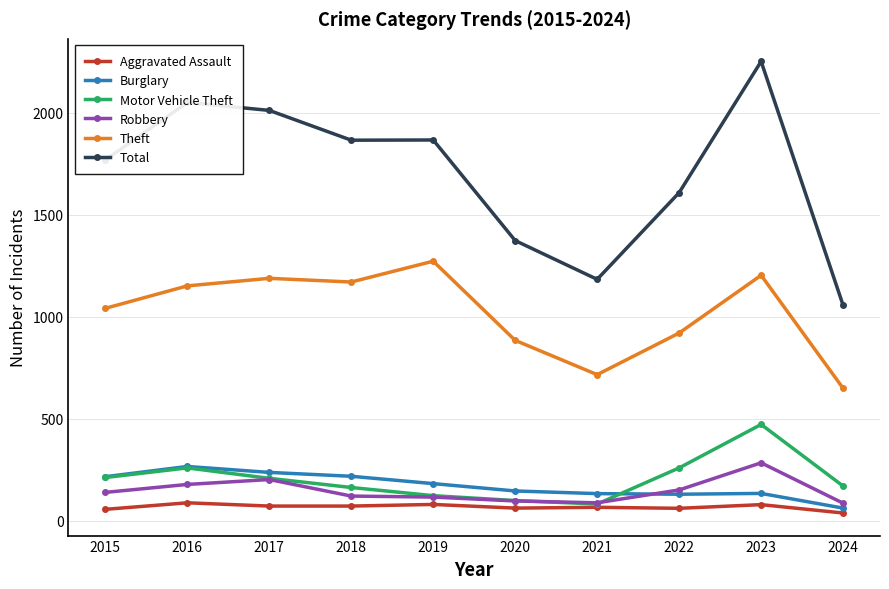

Which series has the largest range (max minus min)?

Total